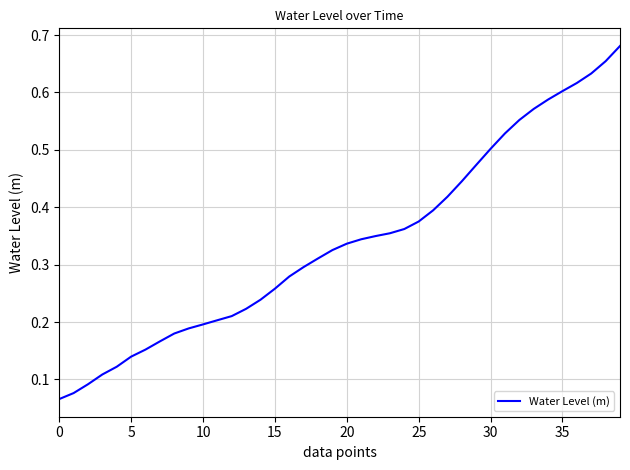

Does the chart have visible grid lines?

Yes